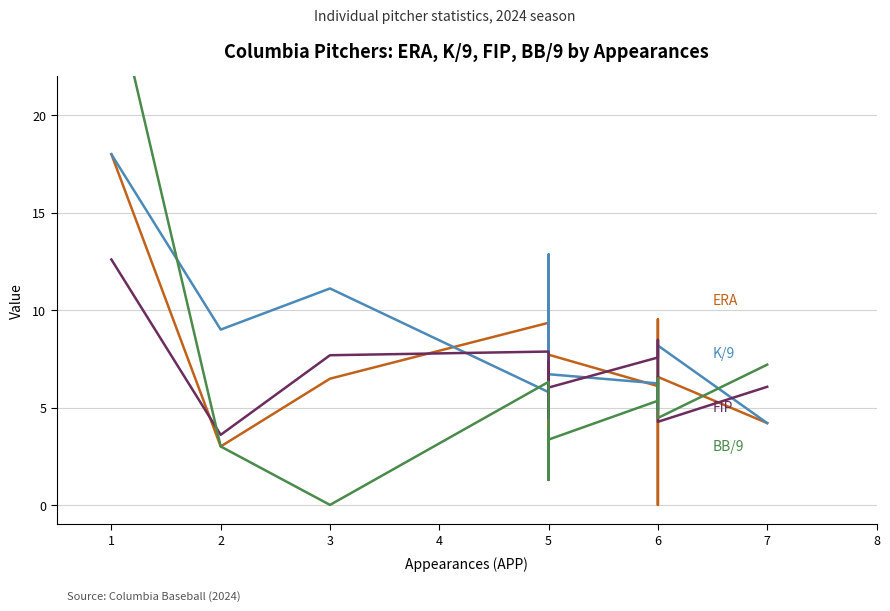

Which has a higher value, 5 or 3?

3